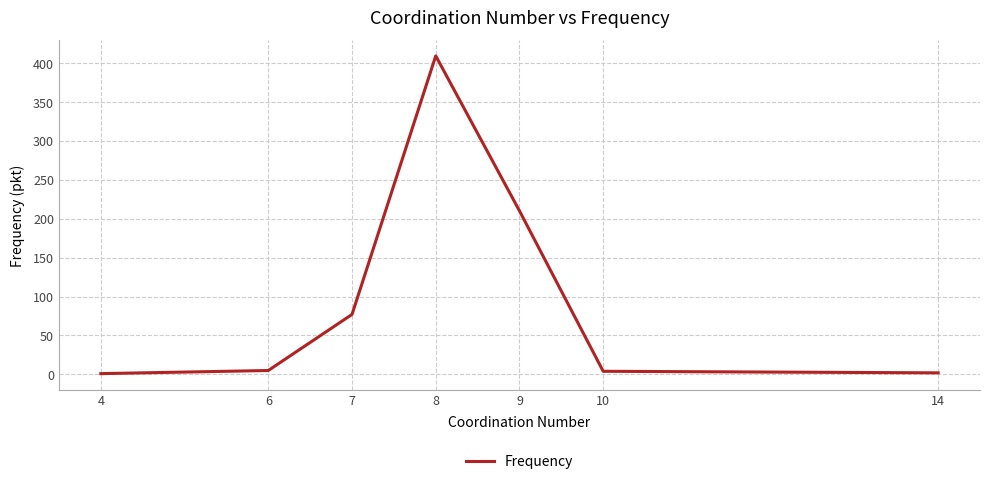

What is the ratio of the value at 9 to the value at 8?

0.5